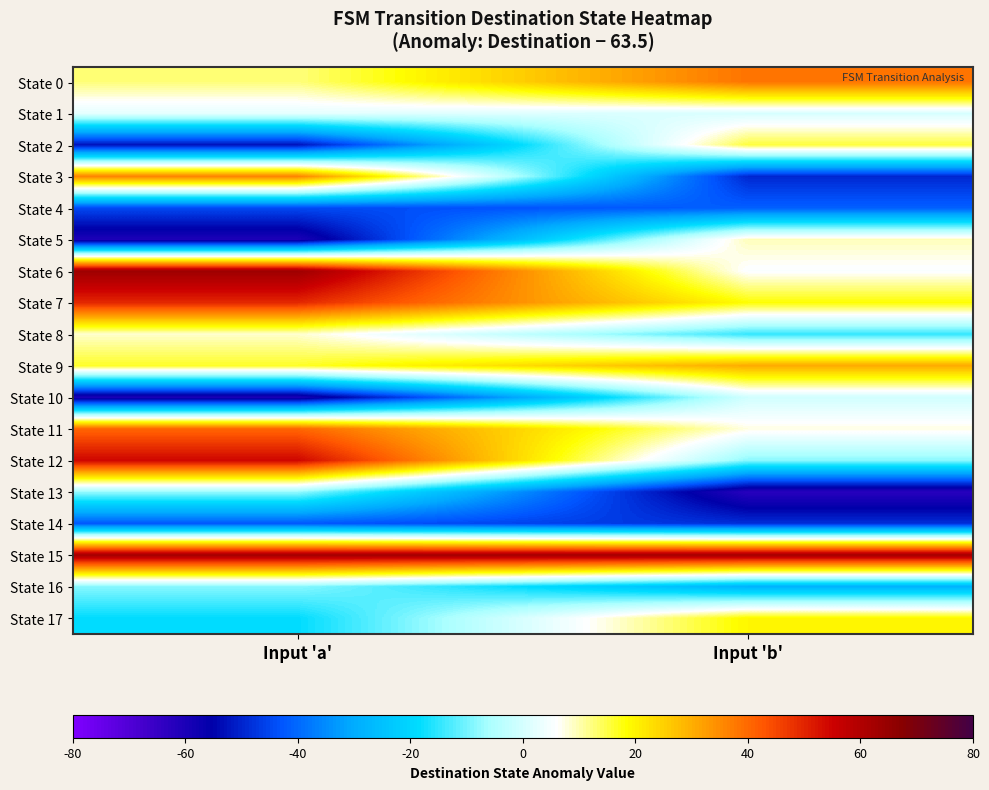

What is the total value across all series at Input 'b'?

-46.0